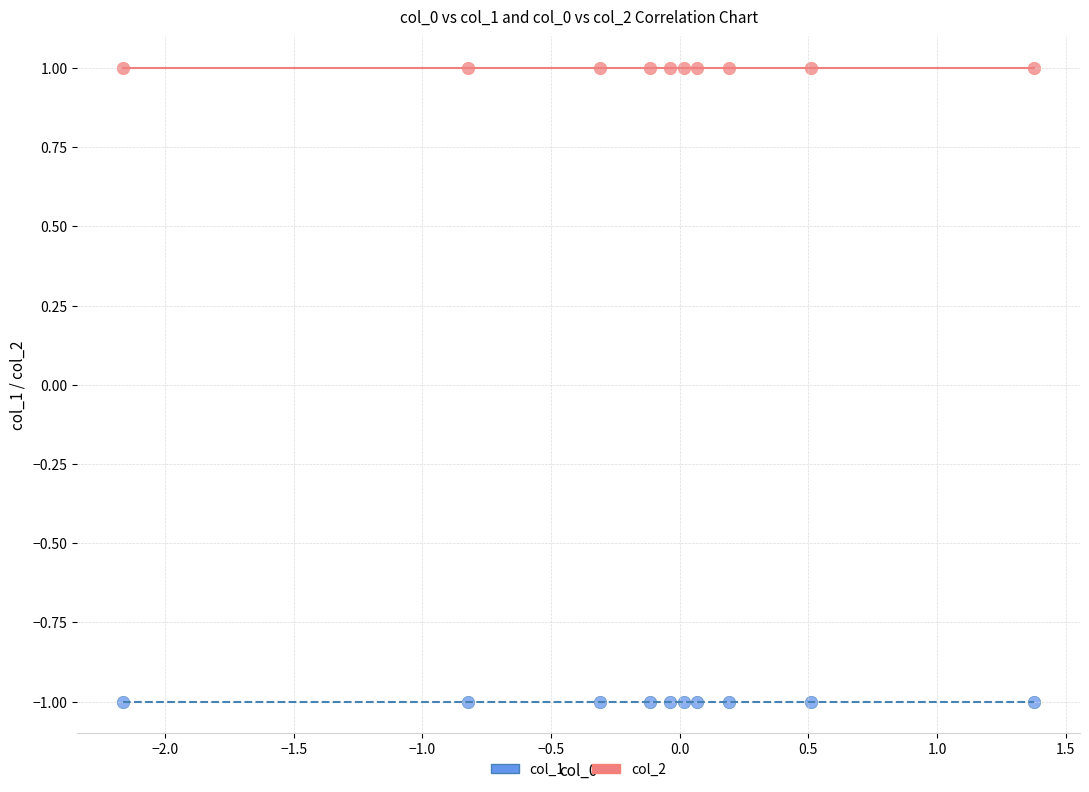

What are all the series names shown in the legend?

col_1, col_2